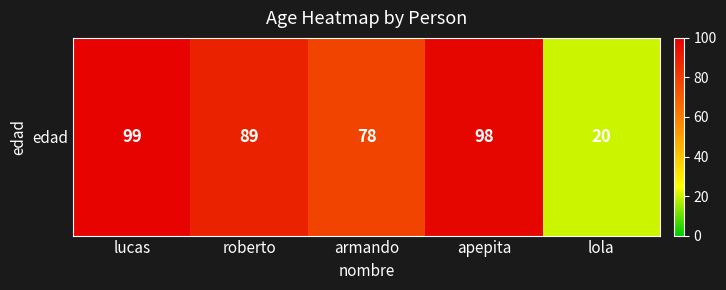

Which has a higher value, roberto or lola?

roberto